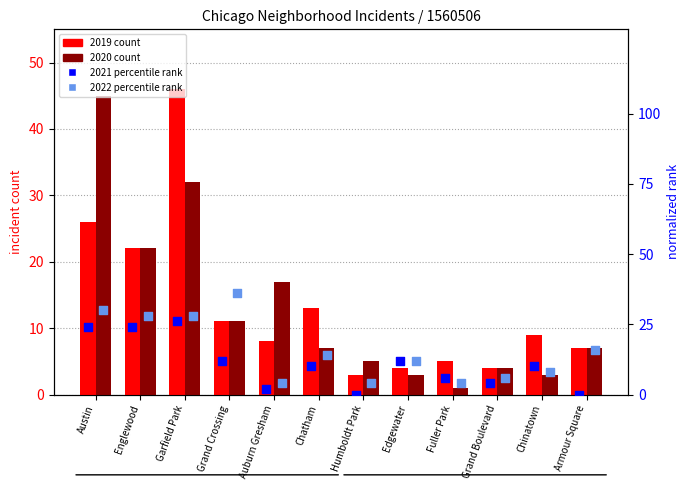

Which series reaches the minimum Y coordinate?

2021 rank